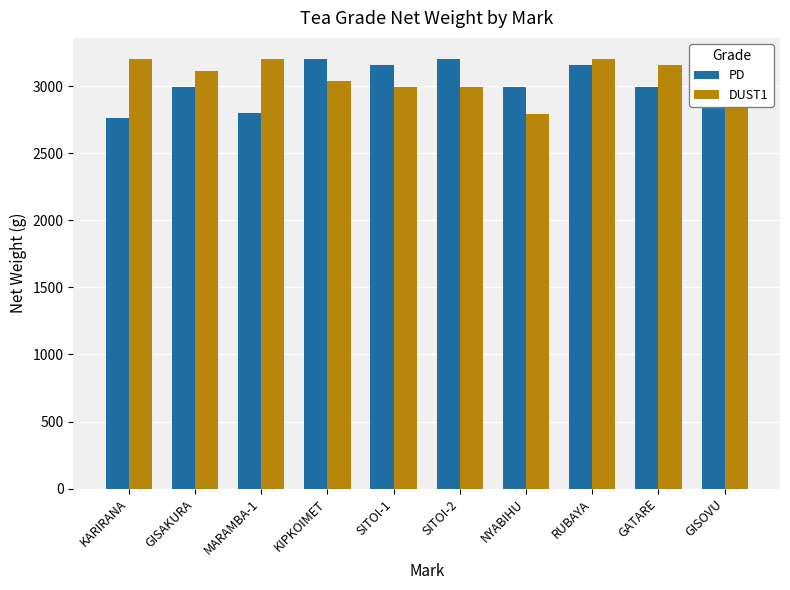

The PD series shows 3200 at SITOI-2. True or false?

True